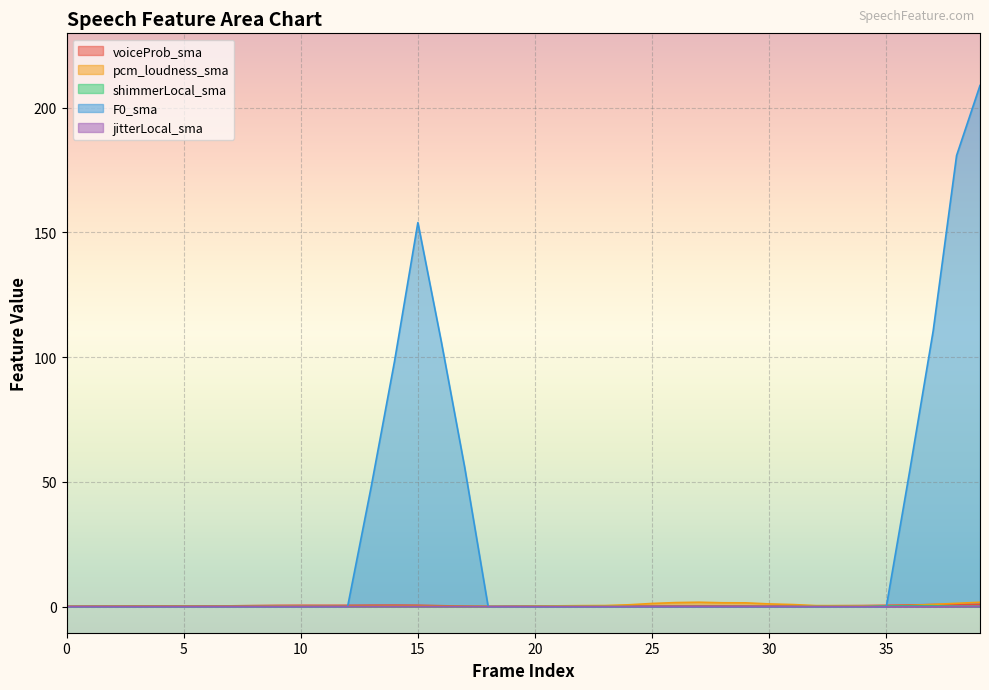

Does the chart display data point markers on the line(s)?

No